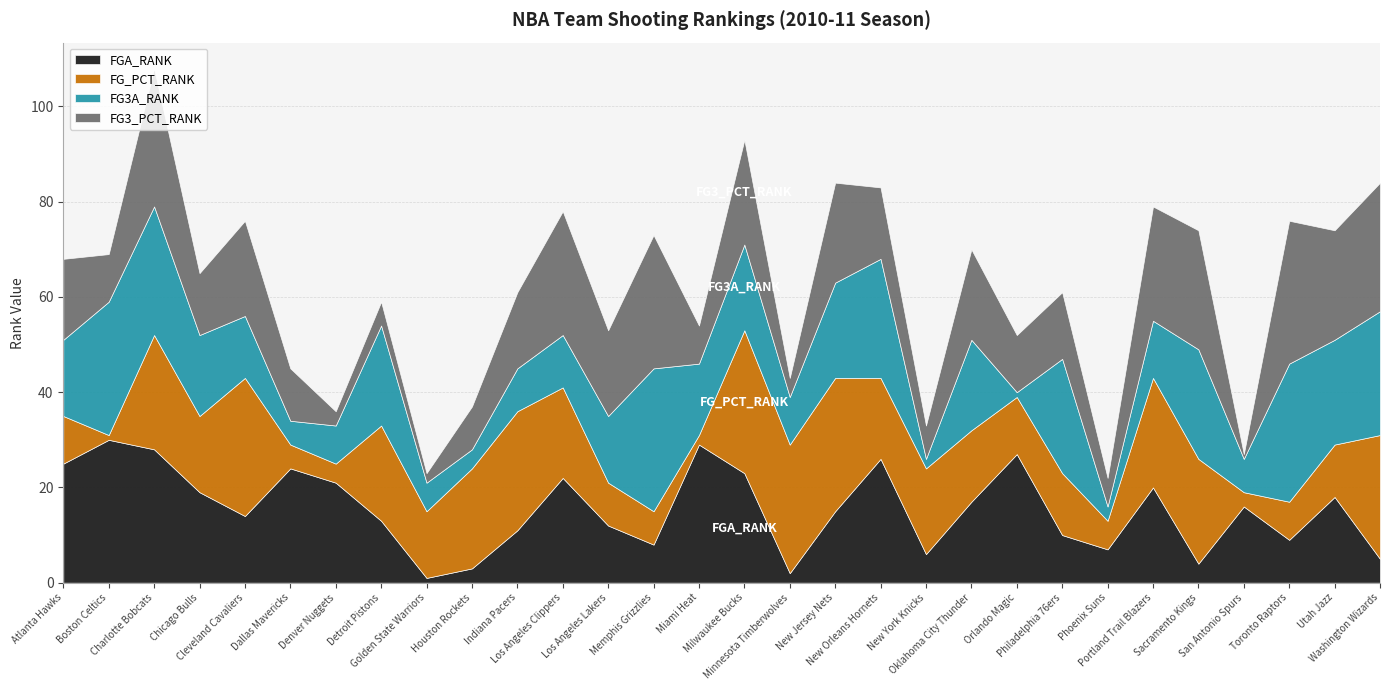

What is the label of the 17th point from the left?

Minnesota Timberwolves